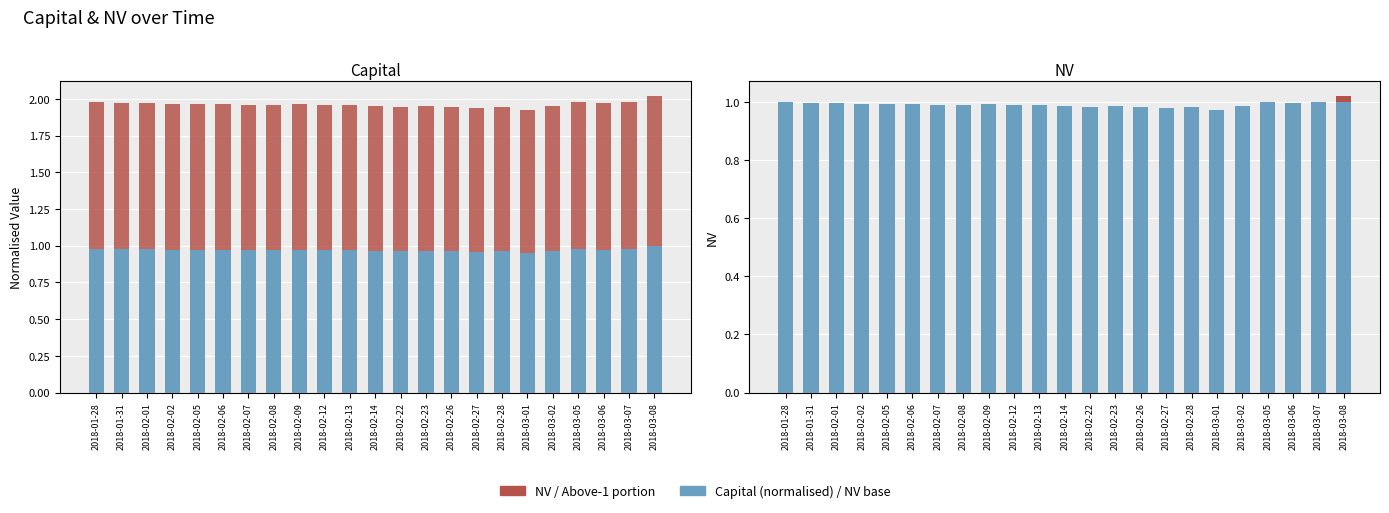

Is it true that NV equals 1.0 at 2018-02-26?

True